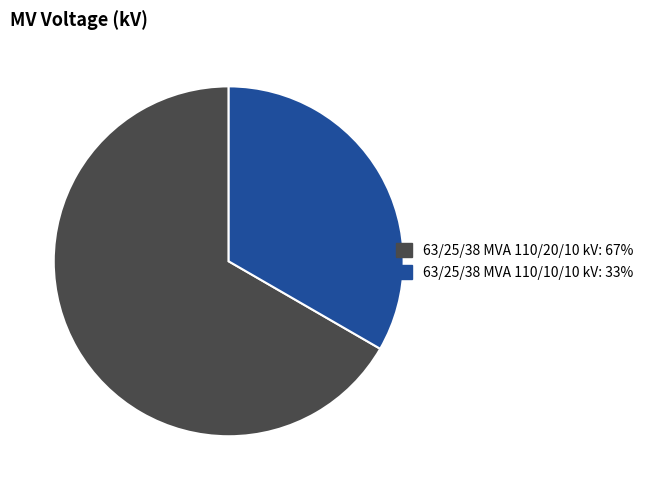

Count the number of slices in the pie.

2